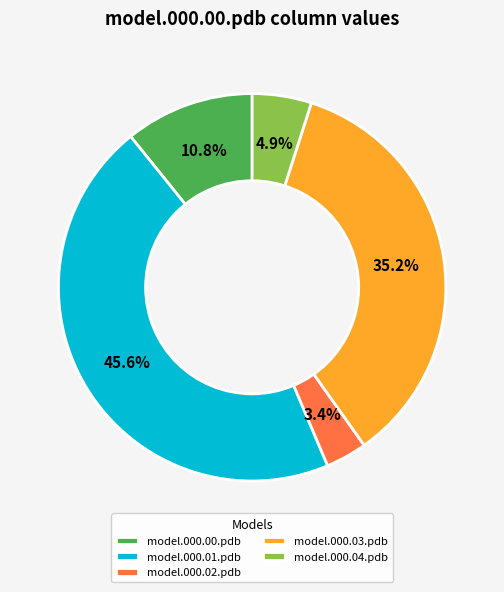

The model.000.03.pdb slice represents 35% of the pie. True or false?

True